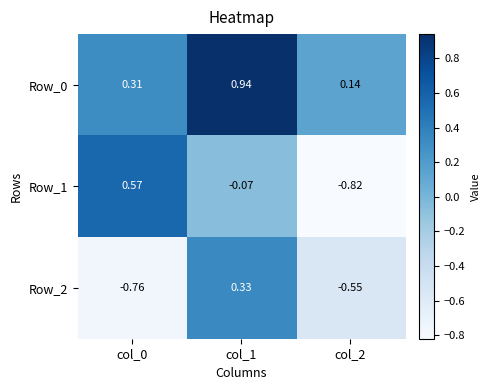

What is the difference between the highest and lowest values at col_0?

1.3